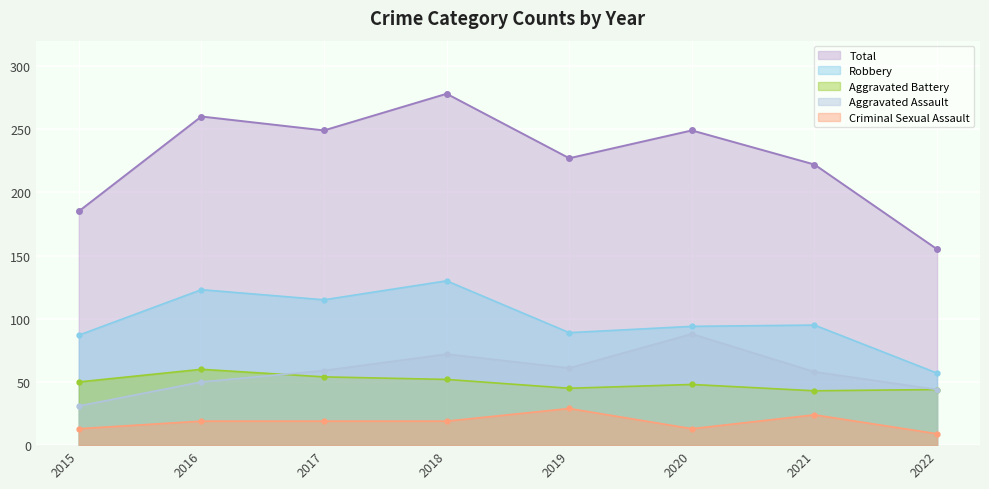

What is the value of the Robbery point at the 7th from the left?

95